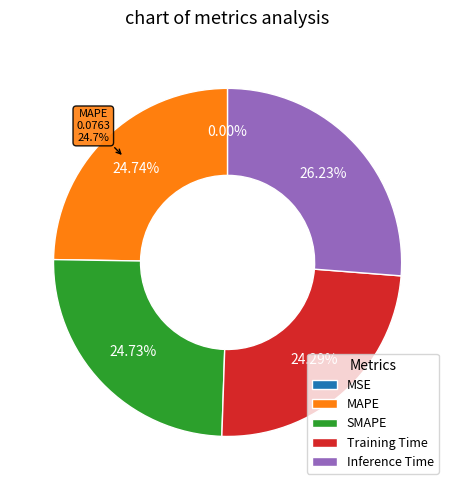

What percentage is the MAPE slice, to the nearest percent?

25%